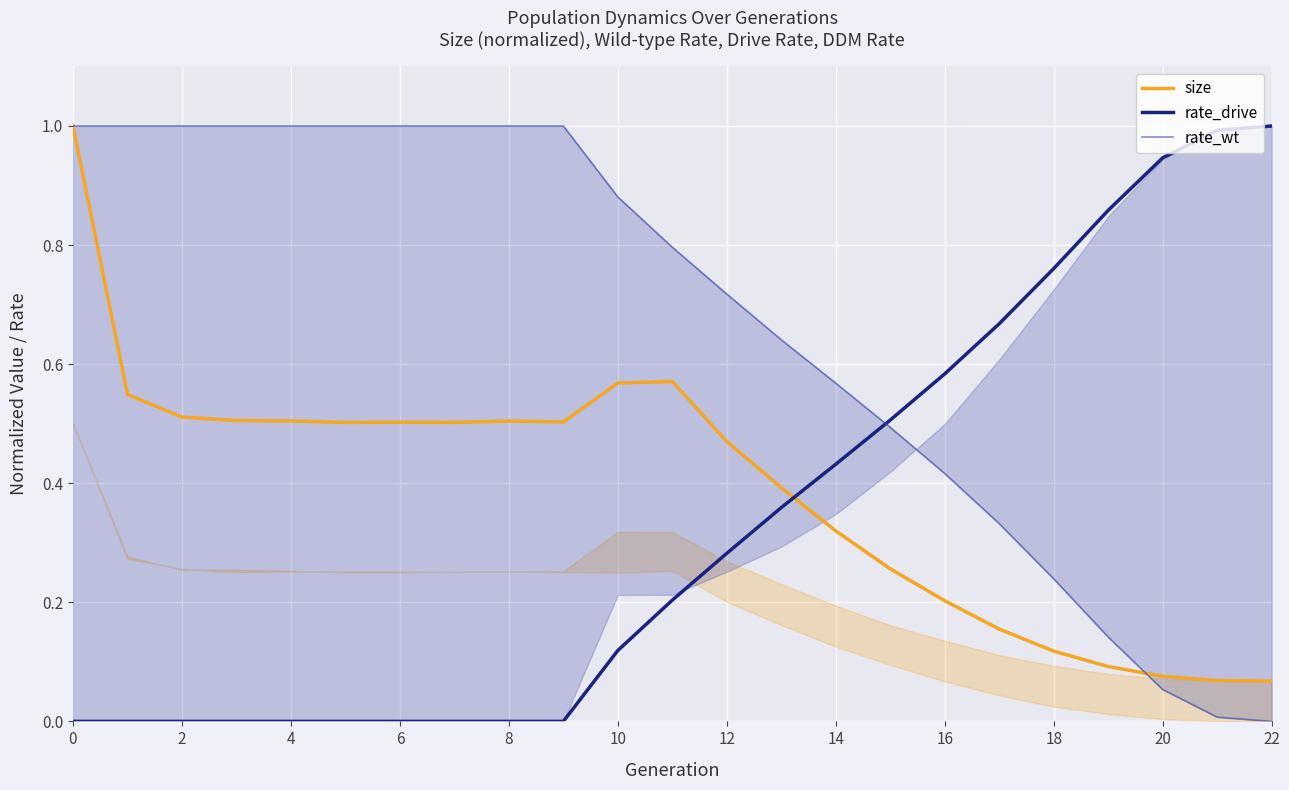

What is the average value of the rate_wt series?

0.7